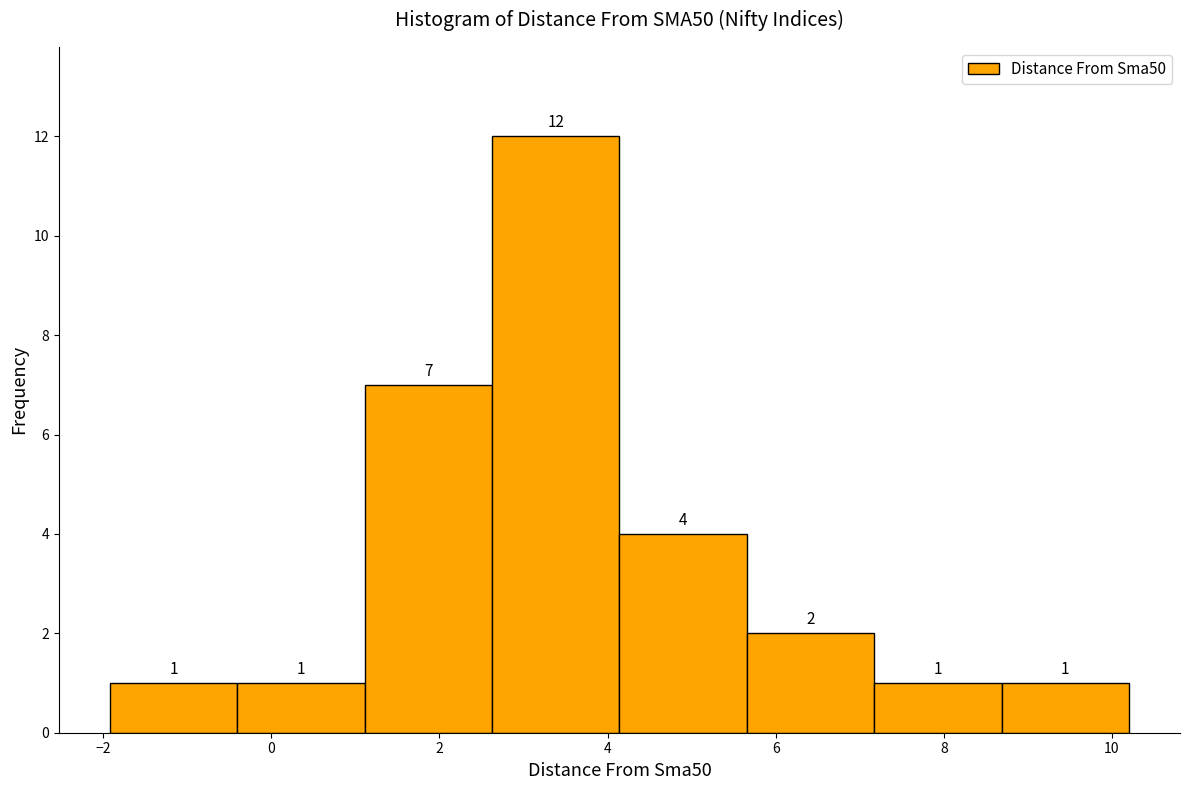

Which range on the x-axis has the tallest bar?

2.6 to 4.2